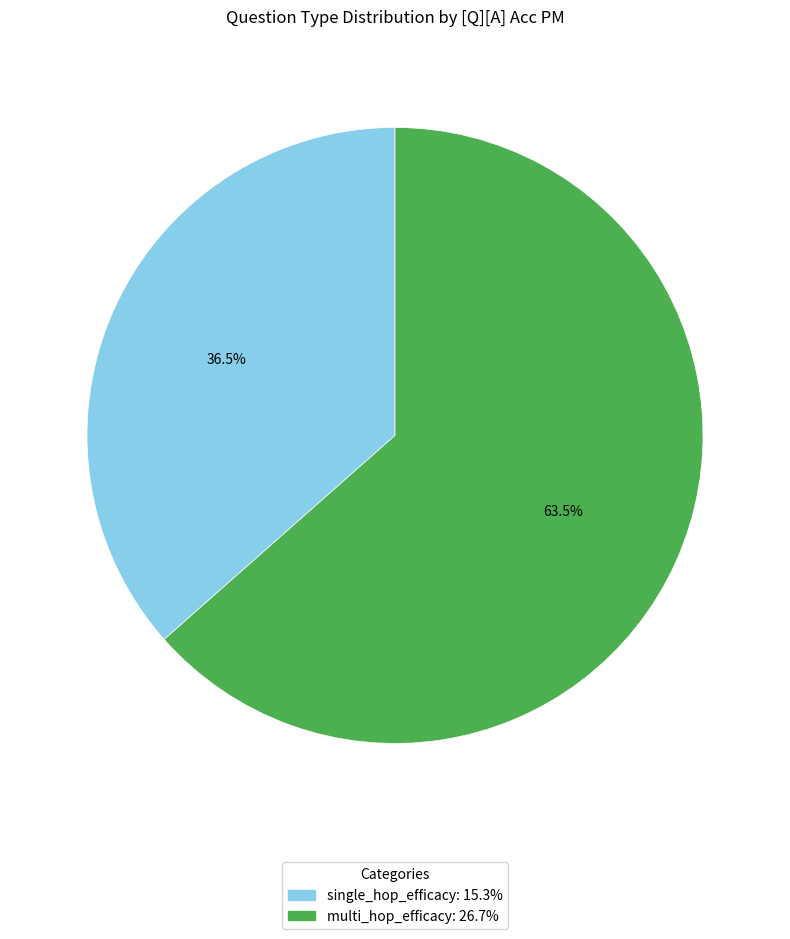

Does any single category account for the majority?

Yes